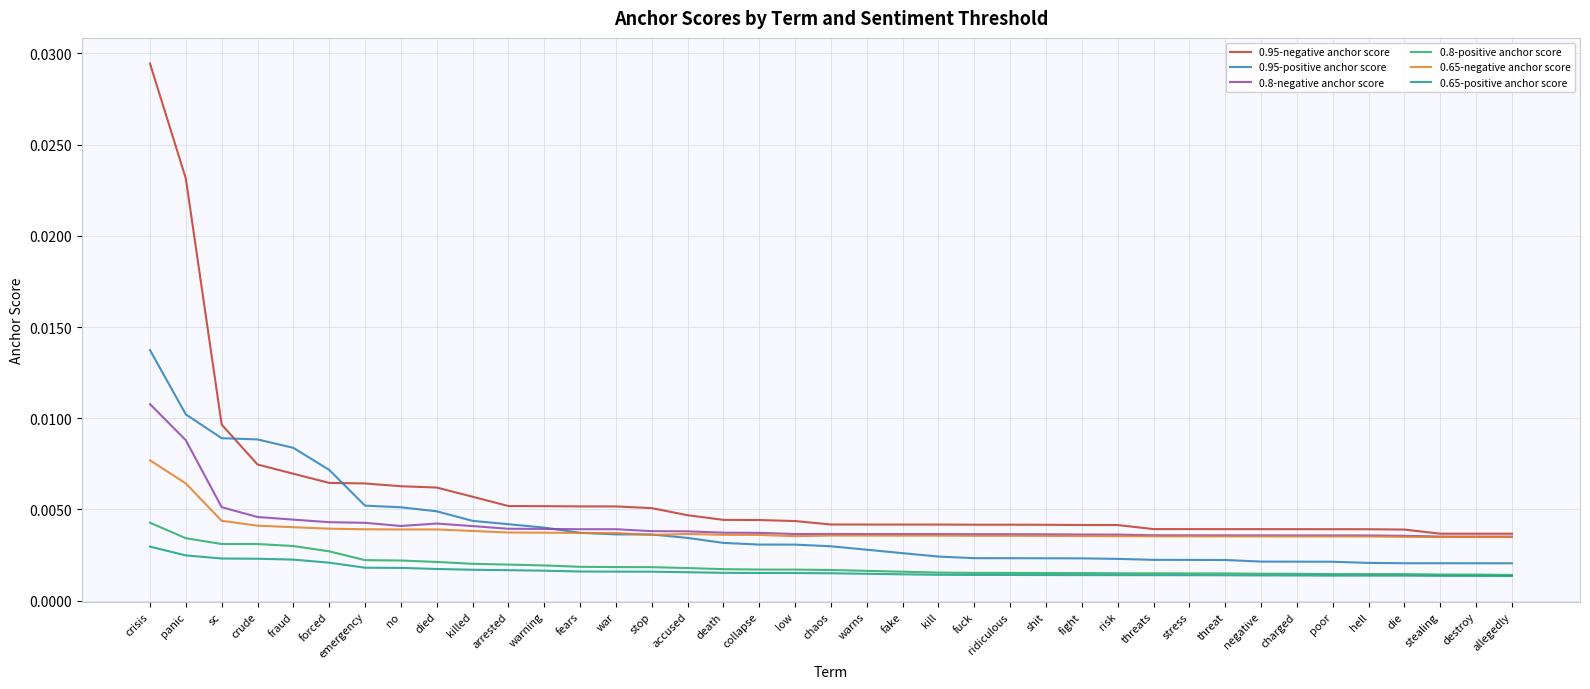

What position from the left is warning?

12